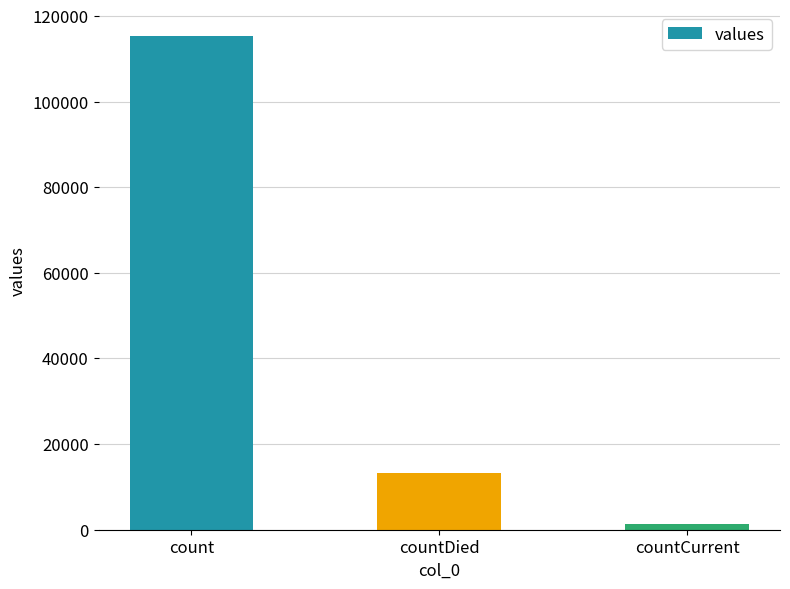

Rank the categories by value from highest to lowest.

count, countDied, countCurrent